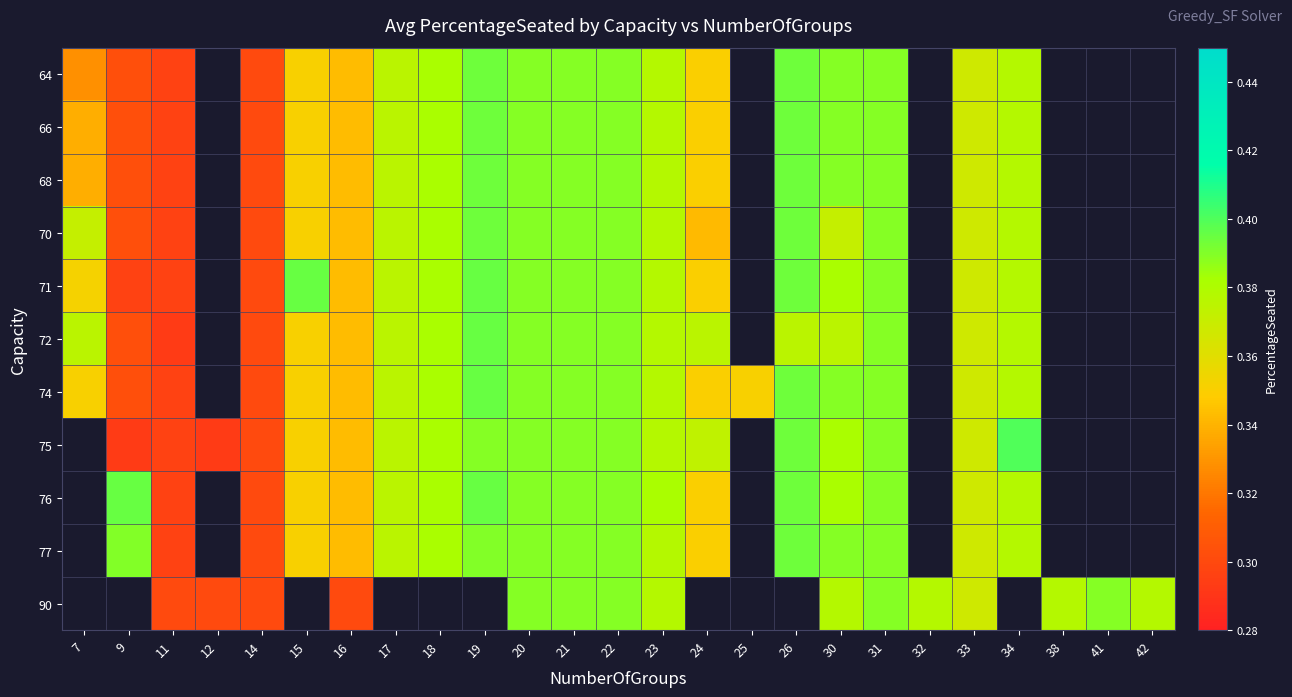

Which has a higher value, 15 or 33?

33